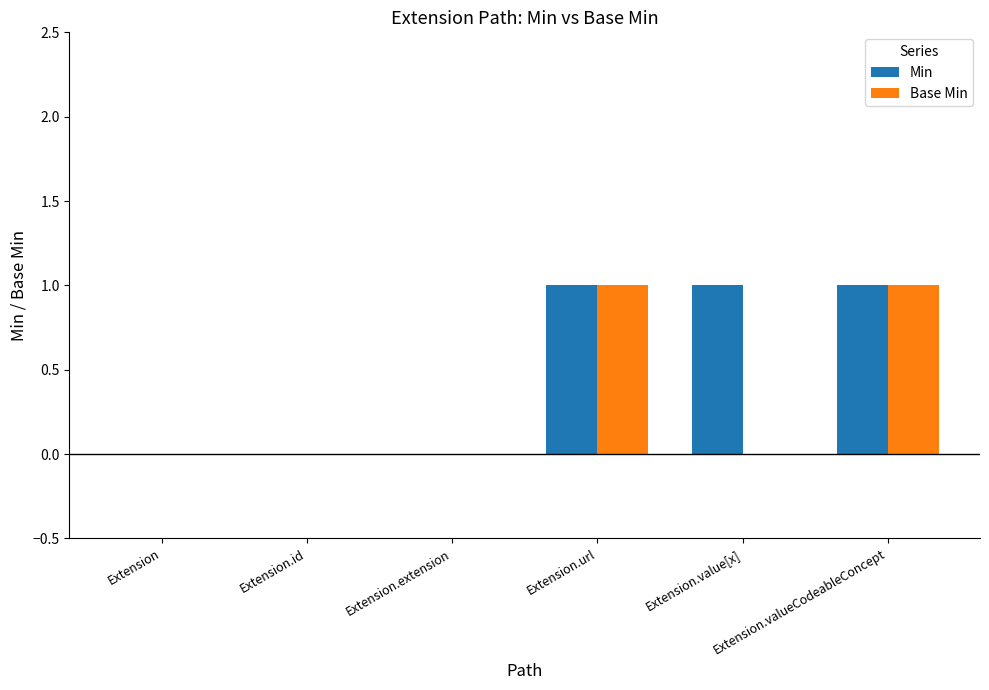

Reading right to left, transcribe all the data shown in this chart.

Min: 1	1	1	0	0	0
Base Min: 1	0	1	0	0	0